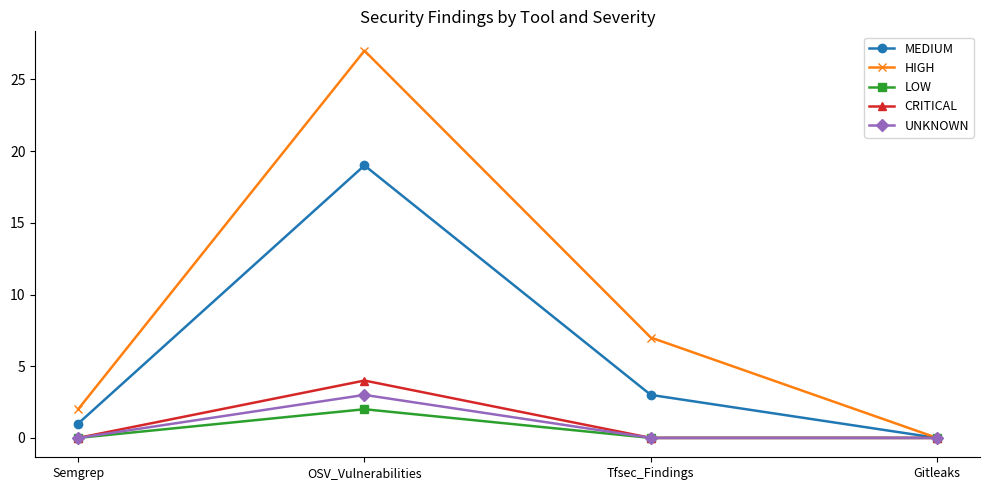

What is the total value across all series at OSV_Vulnerabilities?

55